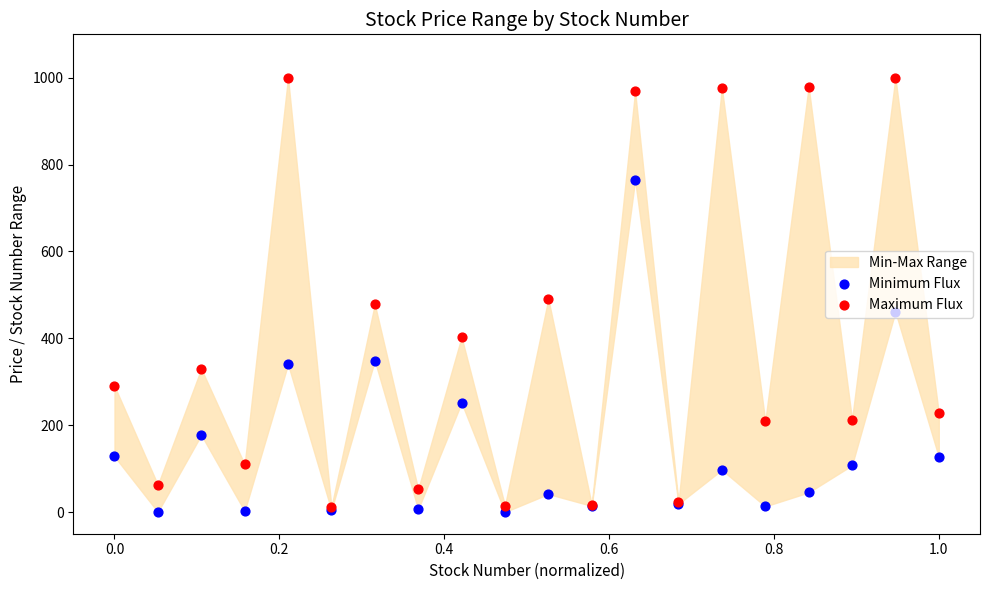

Which series has the widest spread of Y values?

Maximum Flux